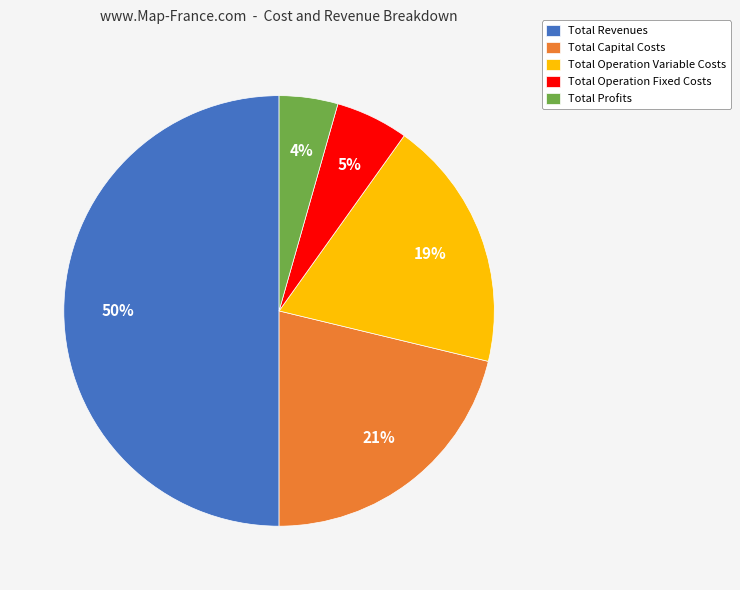

Combined, do Total Operation Fixed Costs and Total Capital Costs account for over 50%?

No